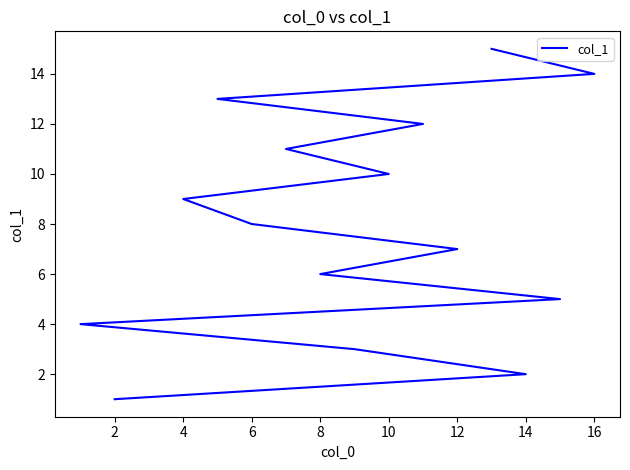

How many distinct data groups are displayed?

1